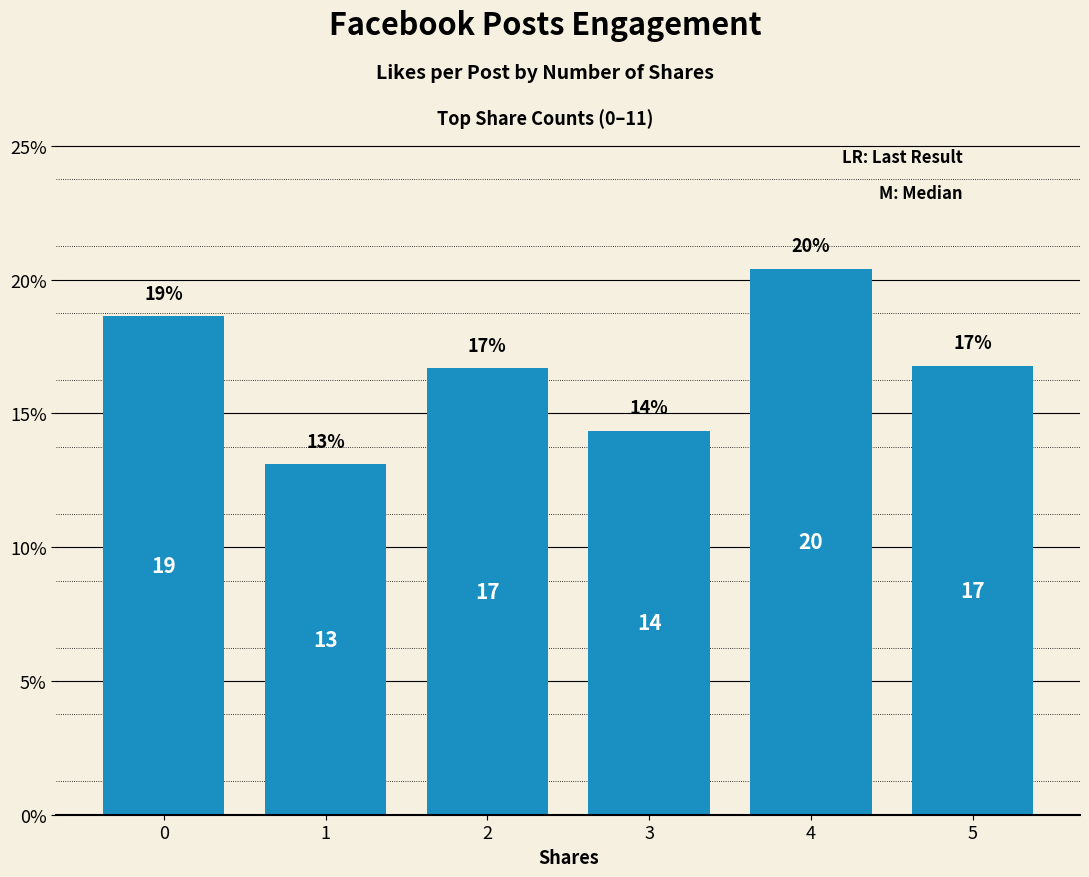

What is the change in value from 1 to 5?

+3.7